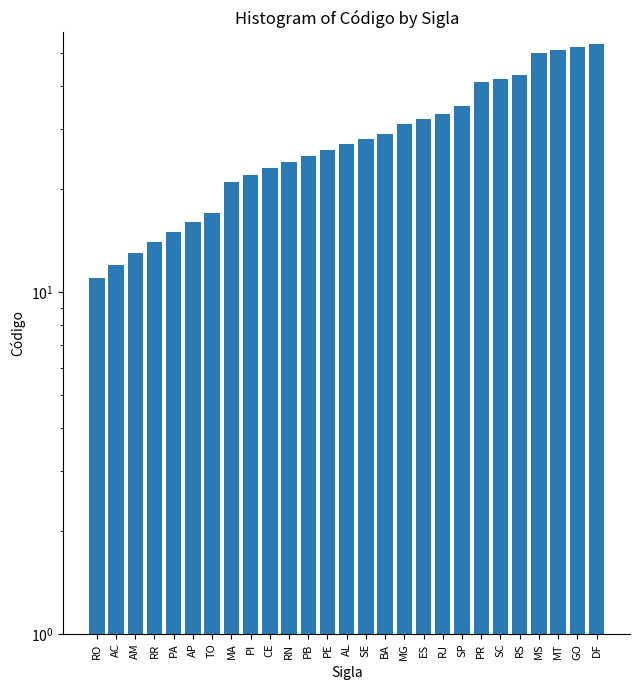

Reading left to right, list all the values displayed in this chart.

RO=11	AC=12	AM=13	RR=14	PA=15	AP=16	TO=17	MA=21	PI=22	CE=23	RN=24	PB=25	PE=26	AL=27	SE=28	BA=29	MG=31	ES=32	RJ=33	SP=35	PR=41	SC=42	RS=43	MS=50	MT=51	GO=52	DF=53